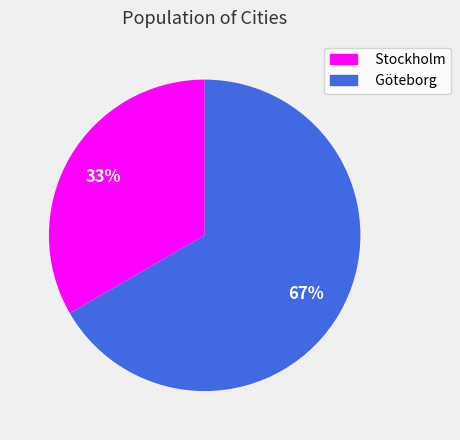

The Stockholm slice represents 33% of the pie. True or false?

True